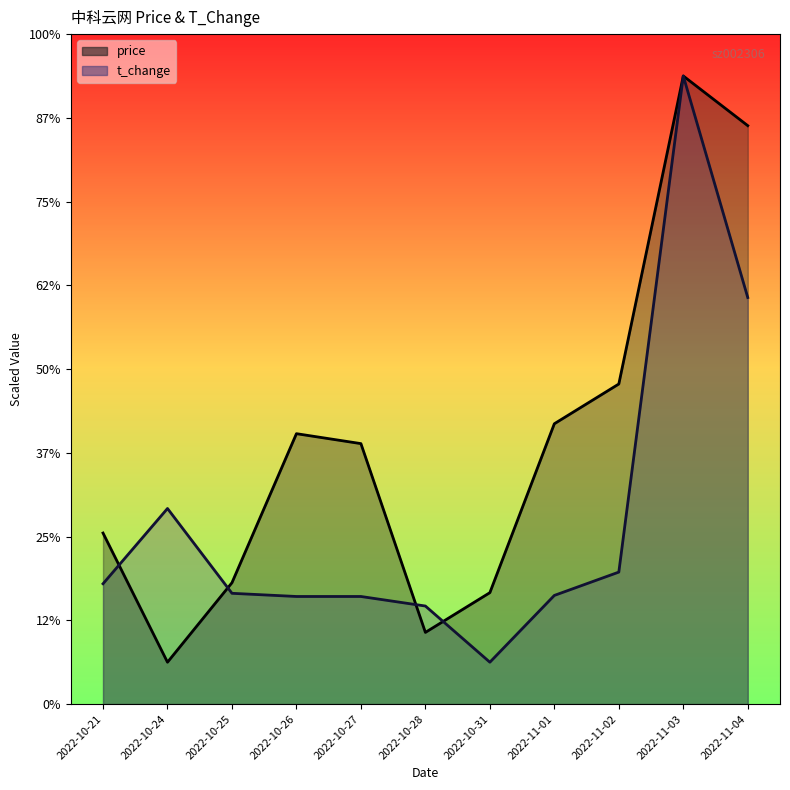

After their last crossing, which series has the higher values: t_change or price?

price